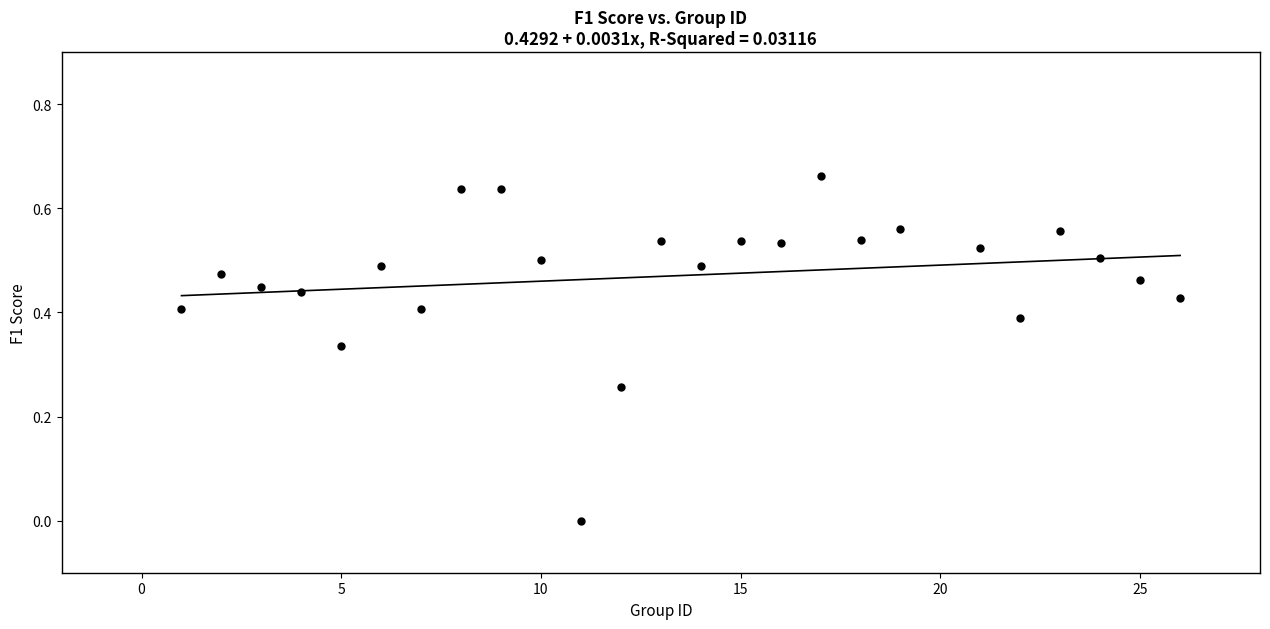

What is the range of X values (max minus min)?

25.0